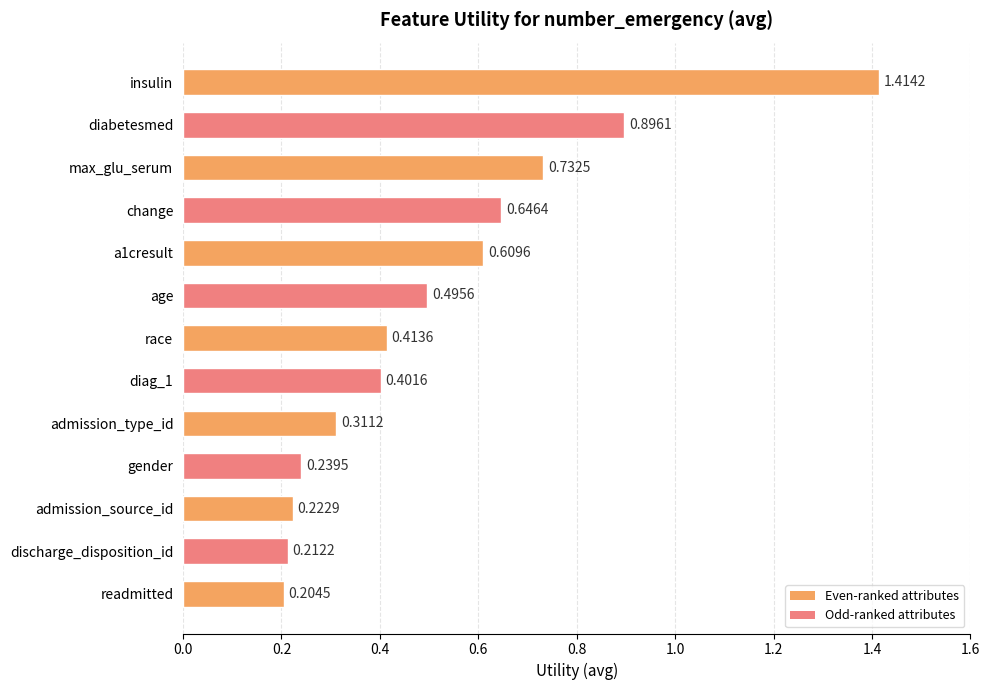

Are the bars horizontal?

Yes